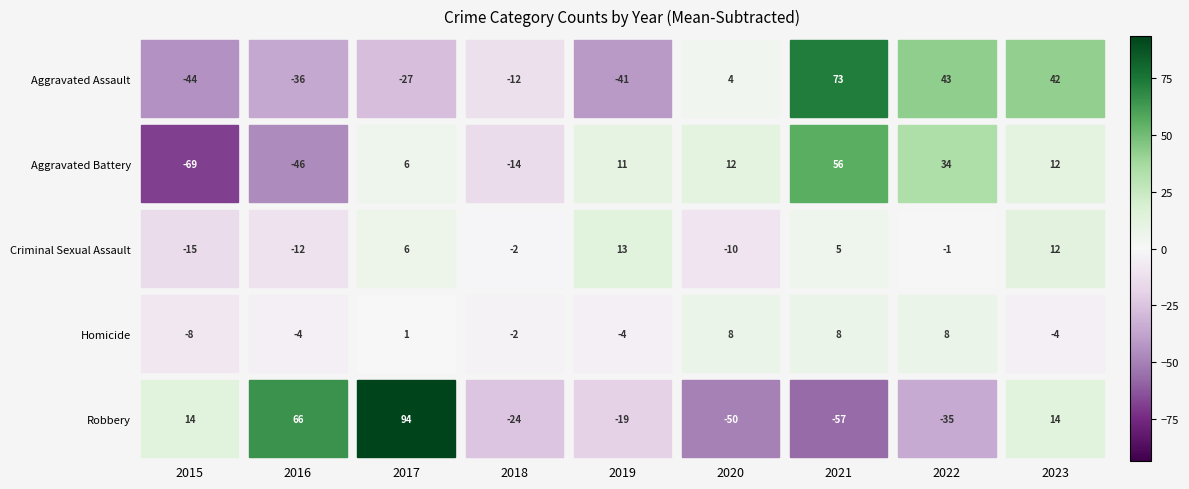

How many positive values does the Aggravated Battery series have?

6